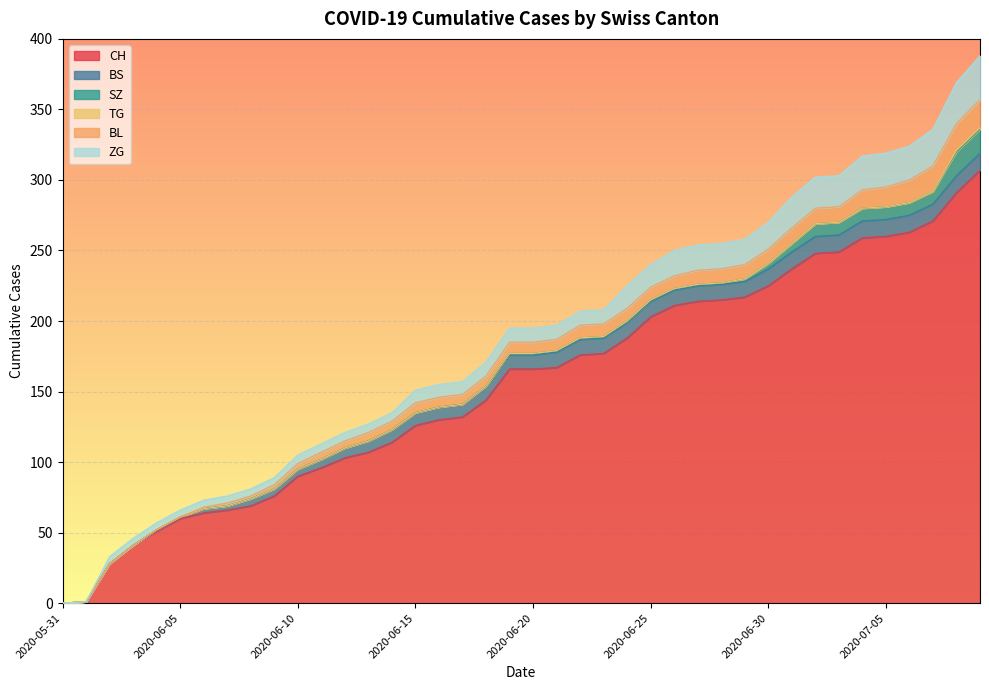

True or false: TG has a value of 0 at 2020-06-11.

False